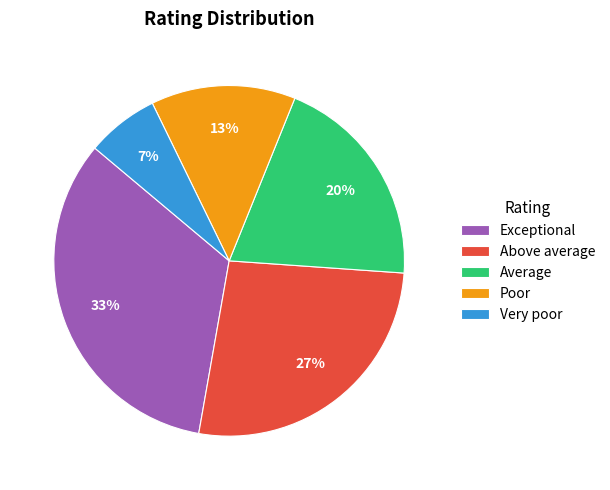

Which category has the biggest portion of the pie?

Exceptional